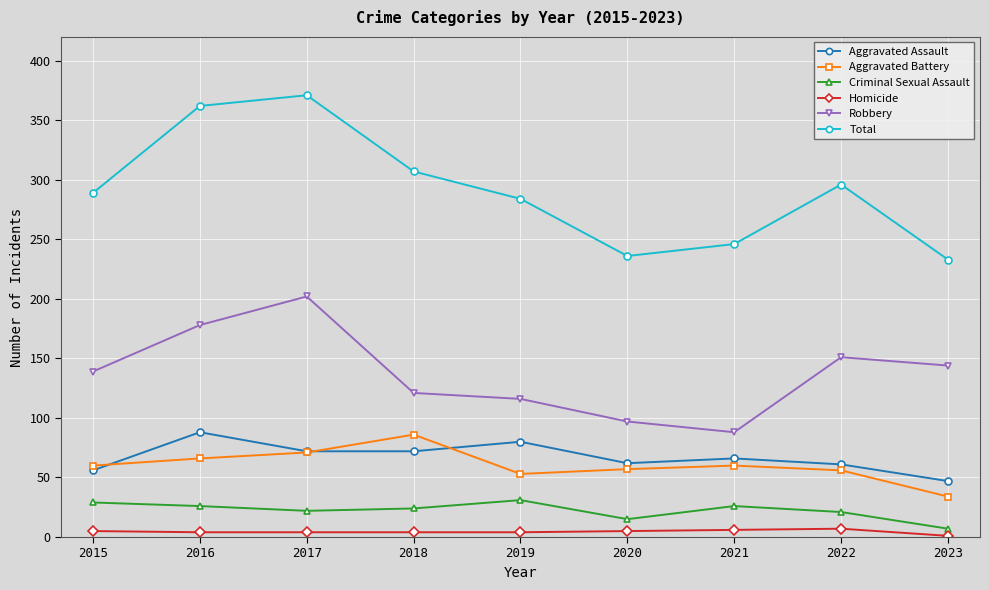

In Robbery, how many points are higher than both neighbors (excluding endpoints)?

2